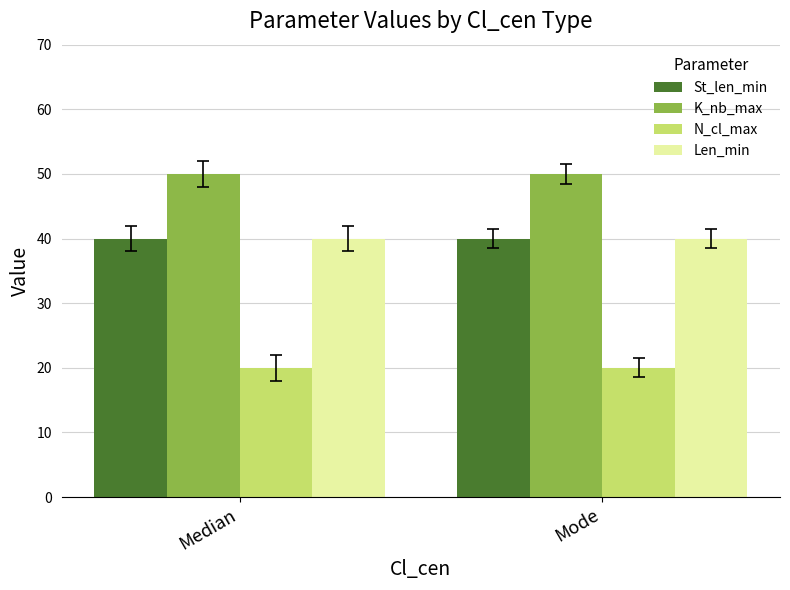

Are the bars grouped side by side (vs. stacked)?

Yes